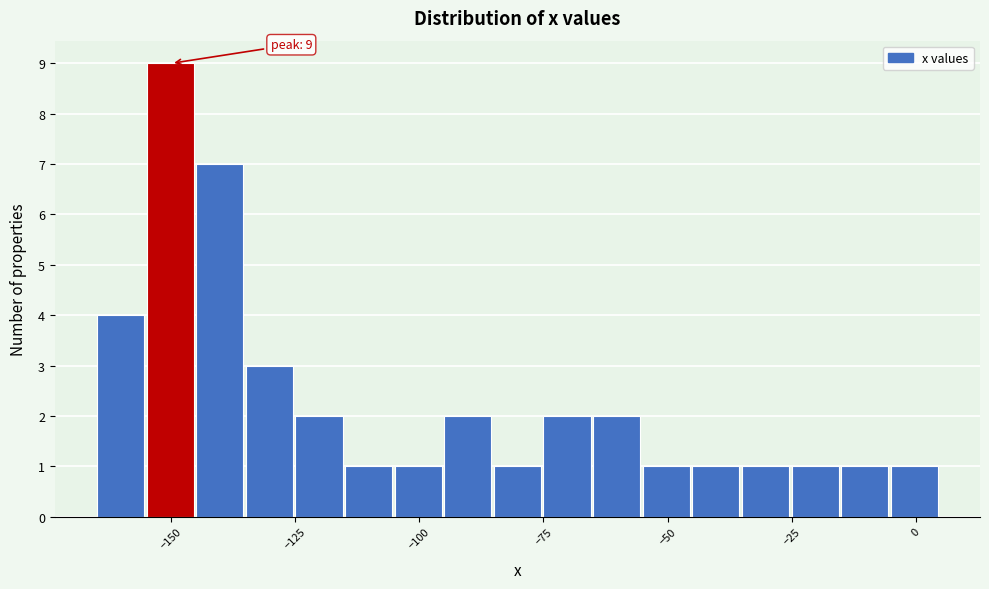

Read against the x-axis, roughly where is the centre of the tallest bar?

-150